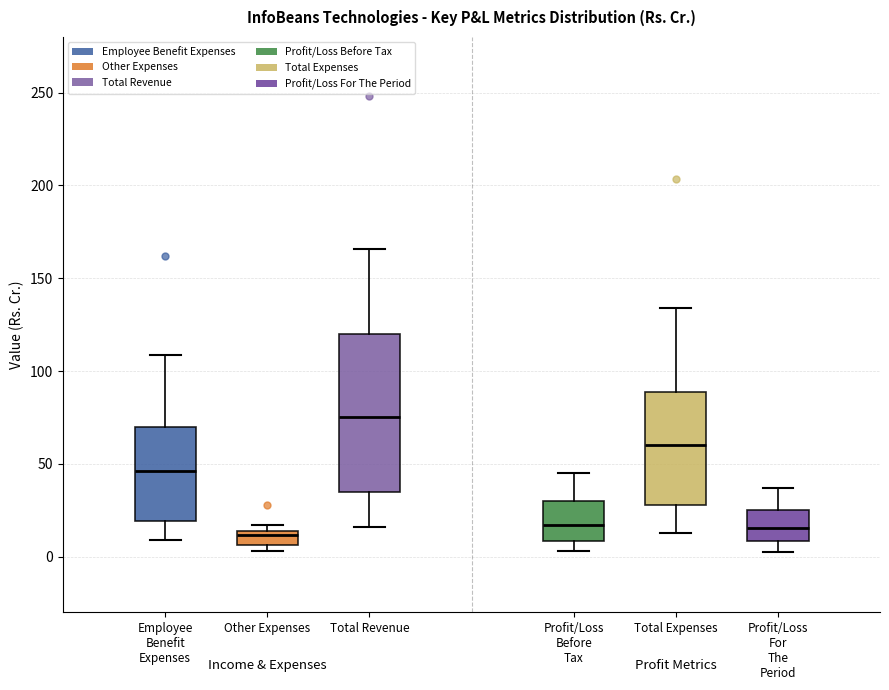

Where is the upper edge of the box for Employee Benefit Expenses on the y-axis? The values are not printed on the chart, so give them approximately, as read against the axis.

70